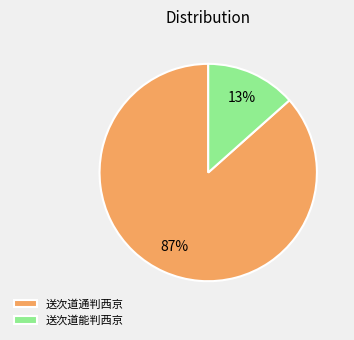

Between 送次道能判西京 and 送次道通判西京, which is larger?

送次道通判西京